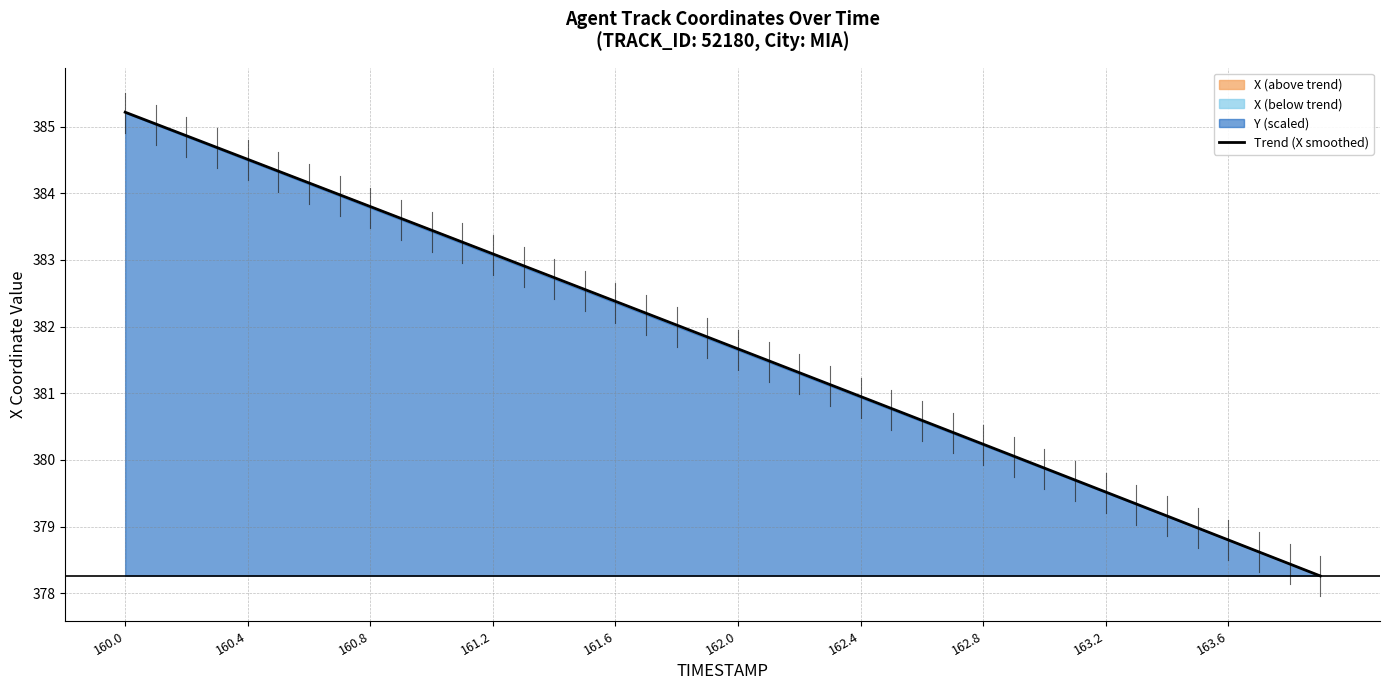

At which category does the chart reach its peak across all series?

160.0